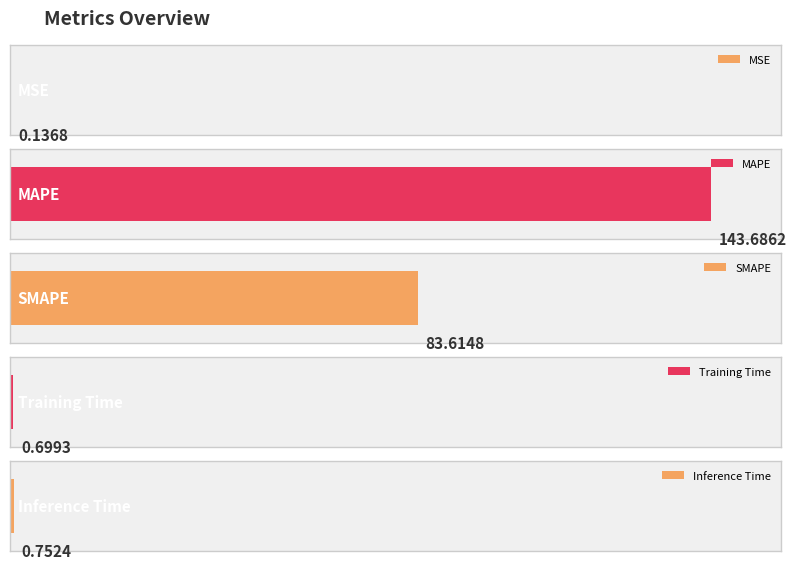

Read the value at SMAPE.

83.6